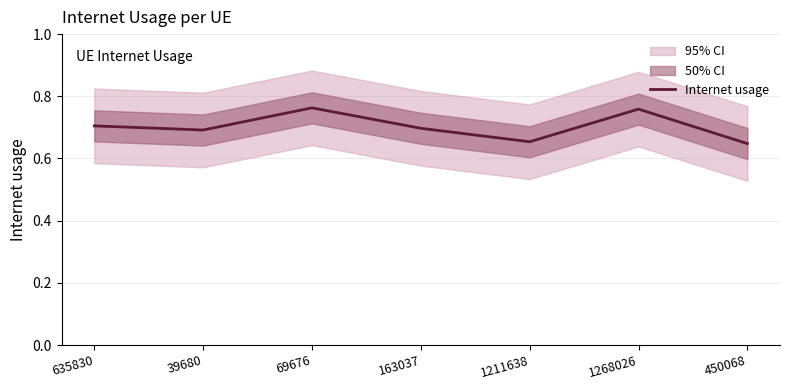

Reading left to right, transcribe all the data shown in this chart.

635830=0.7	39680=0.7	69676=0.8	163037=0.7	1211638=0.7	1268026=0.8	450068=0.6